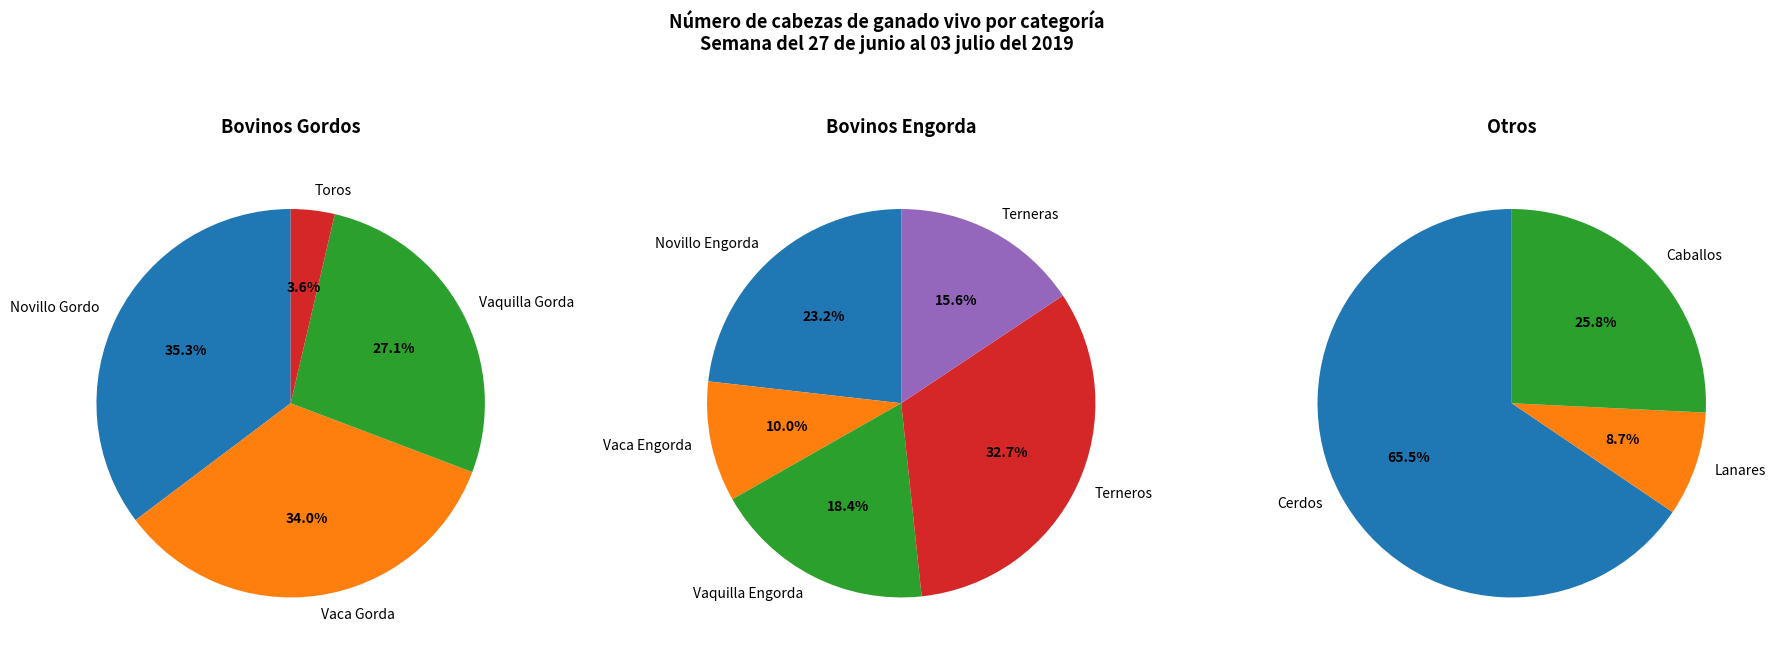

Does any single category account for the majority?

No